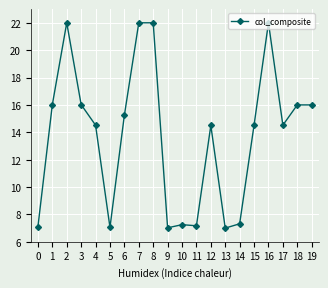

What is the value of the 3rd point from the left?

22.0